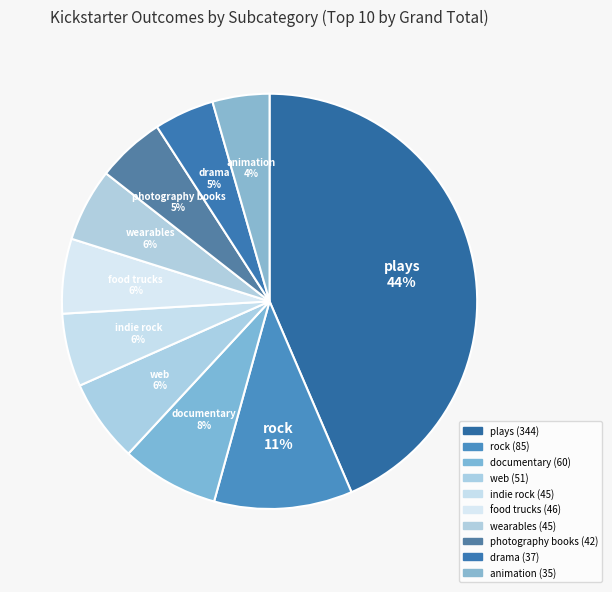

How many slices are in this pie chart?

10